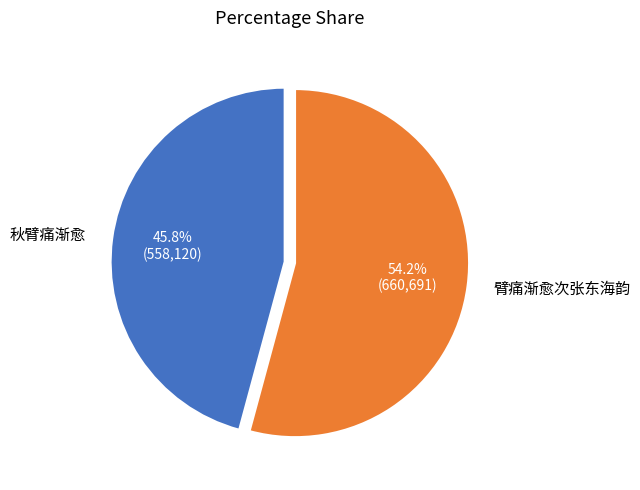

To the nearest percent, what is the average slice percentage?

50%